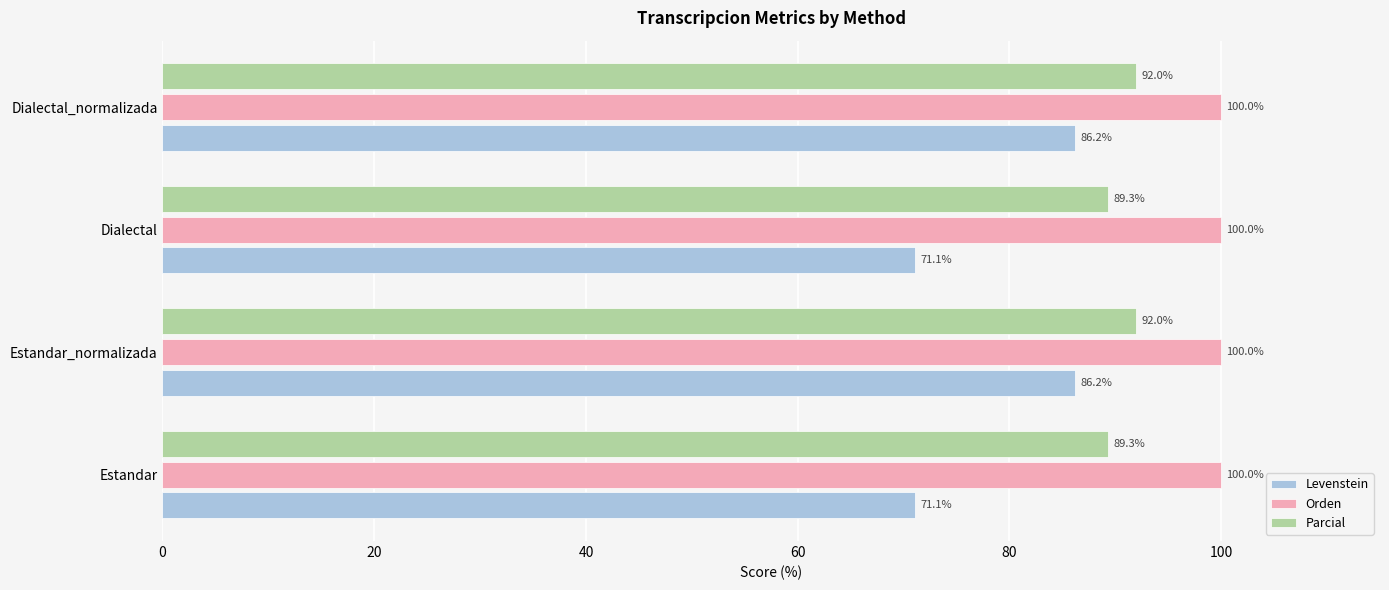

Which series changed the most between Estandar and Estandar_normalizada?

Levenstein